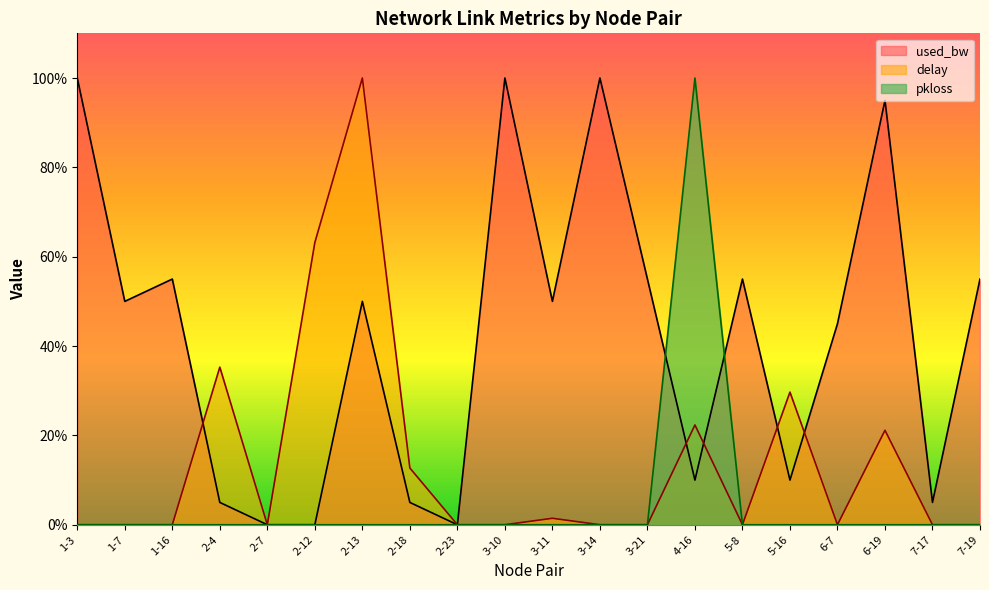

What is the maximum value shown in the chart?

100.0